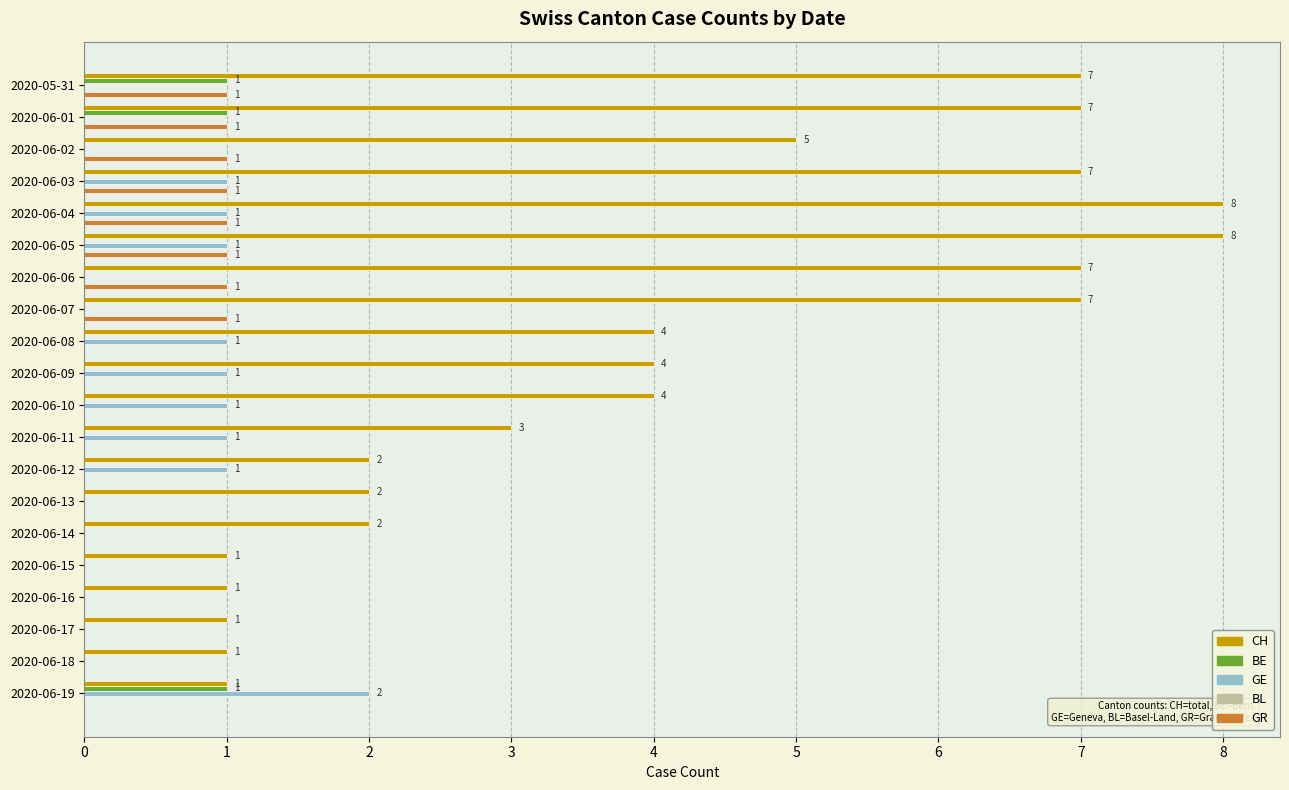

What is the sum of the CH values at 2020-06-01 and 2020-06-09?

11